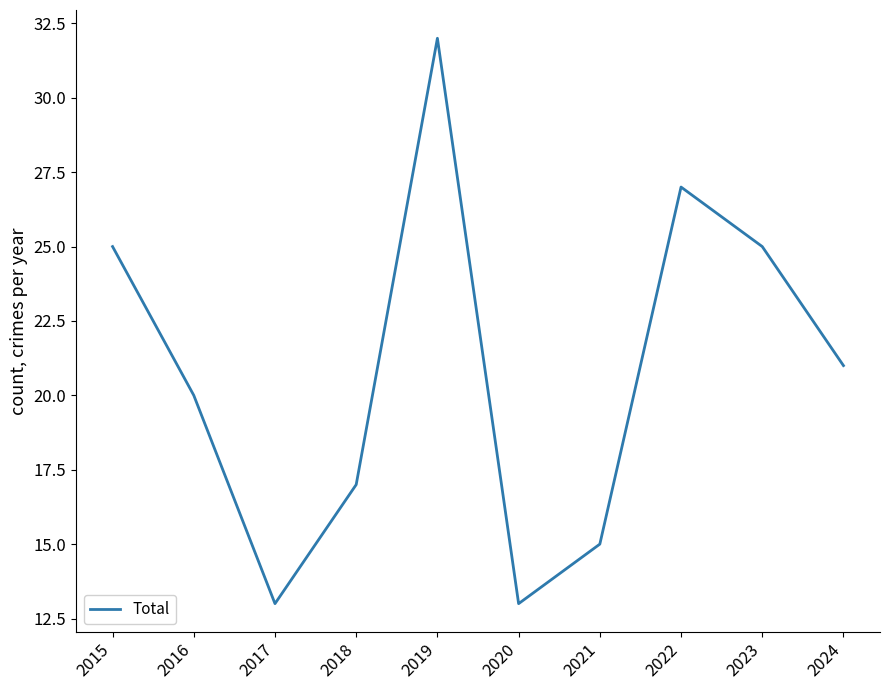

Count the number of categories in the chart.

10